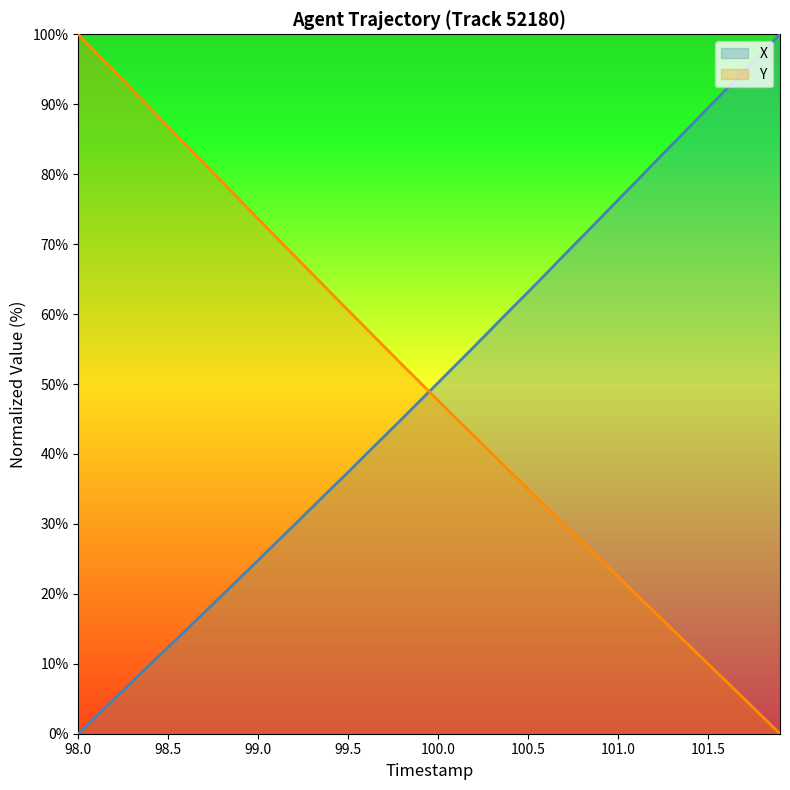

Which series ends up on top after the final intersection of X and Y?

X